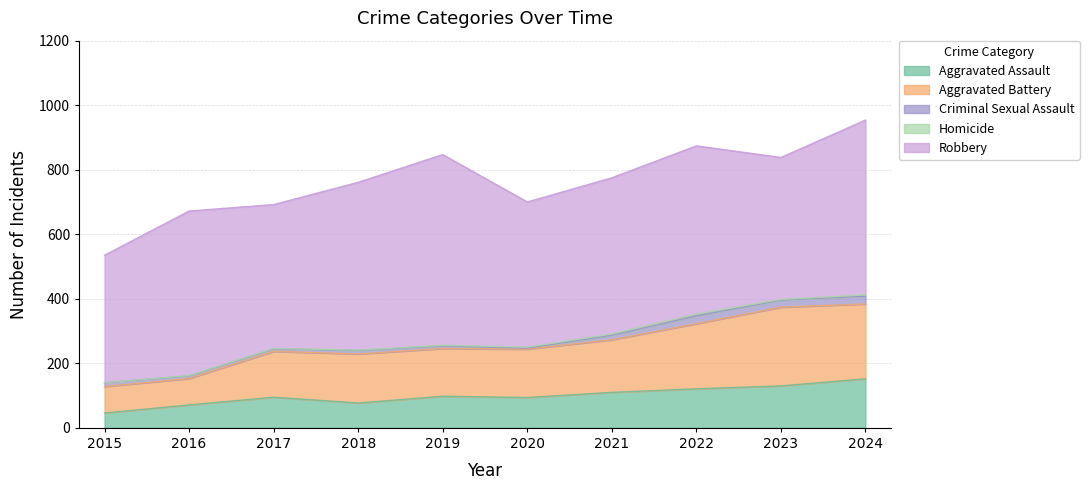

Which label corresponds to the smallest value in the chart?

2015